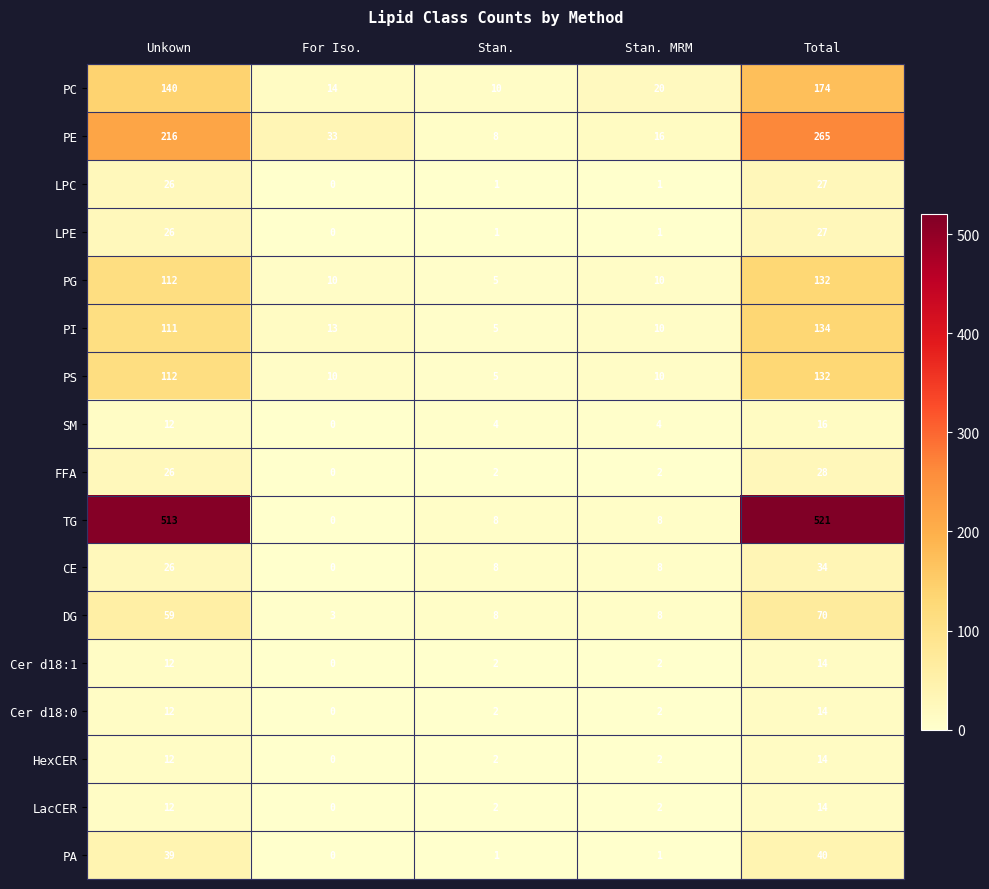

What is the spread (max minus min) of values at Stan.?

9